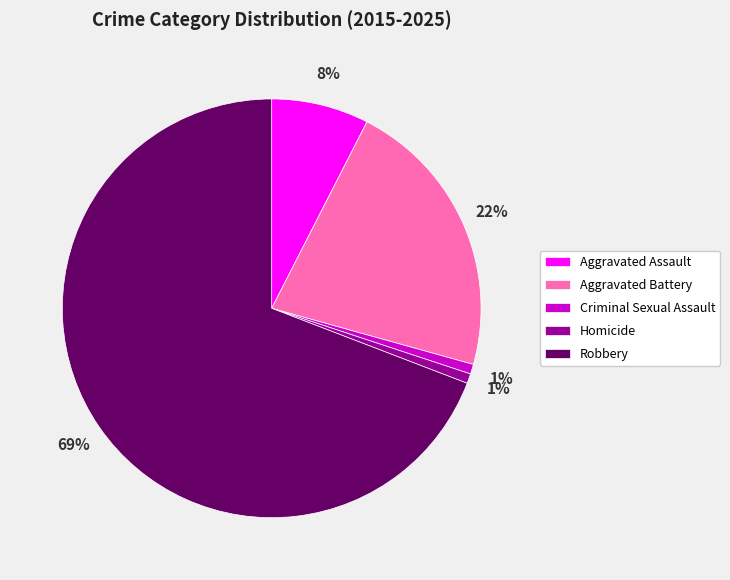

To the nearest percent, what percentage of the pie is Aggravated Battery?

22%